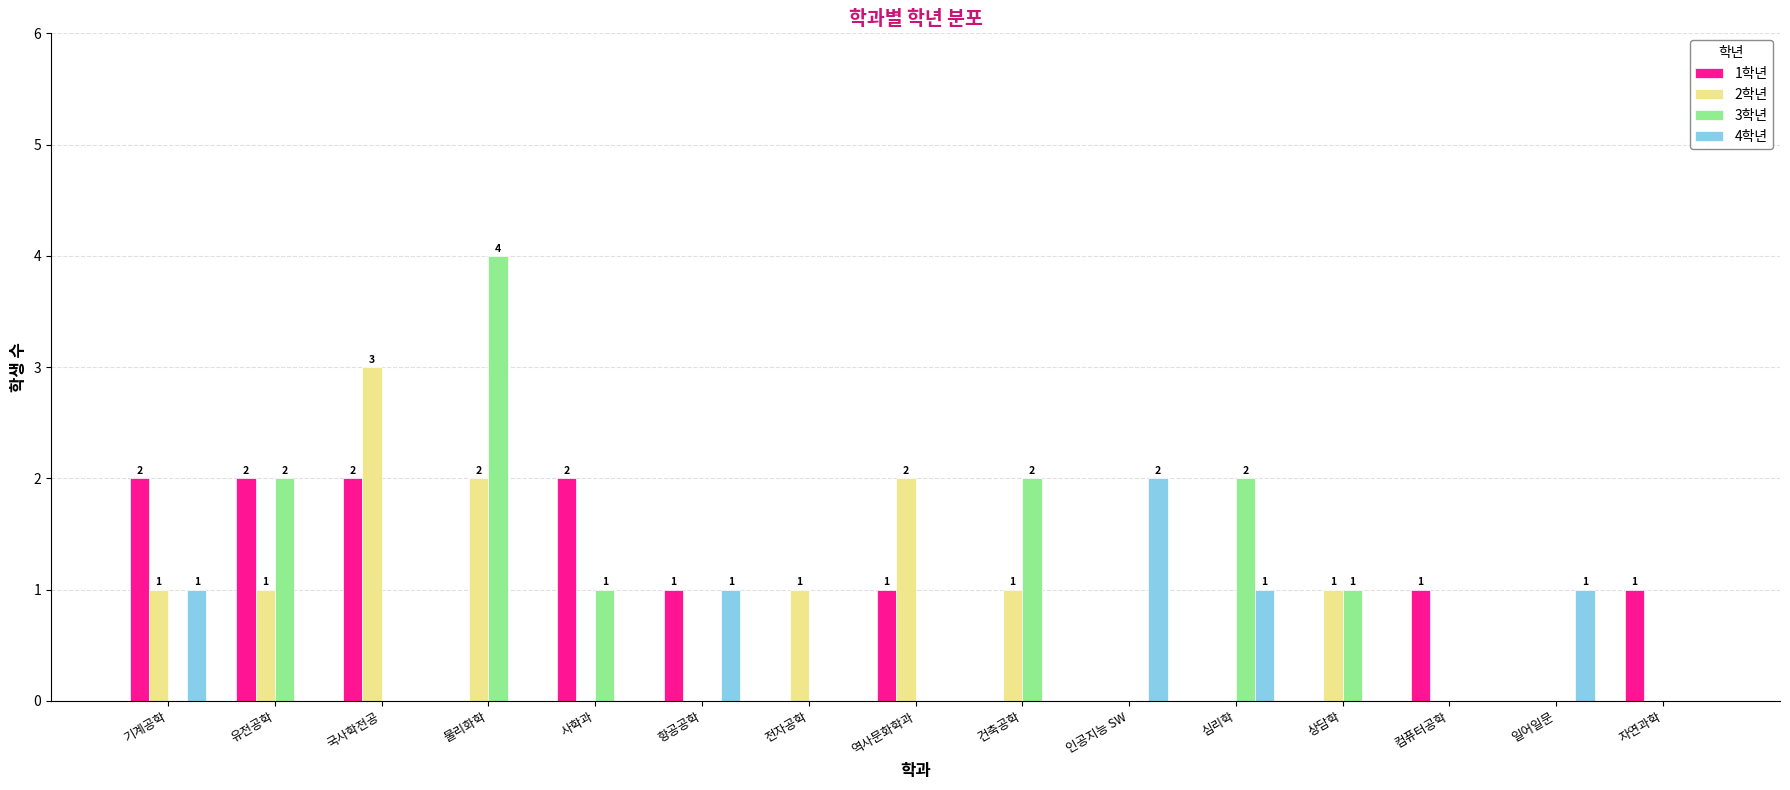

At which category is the sum across all series the highest?

물리화학